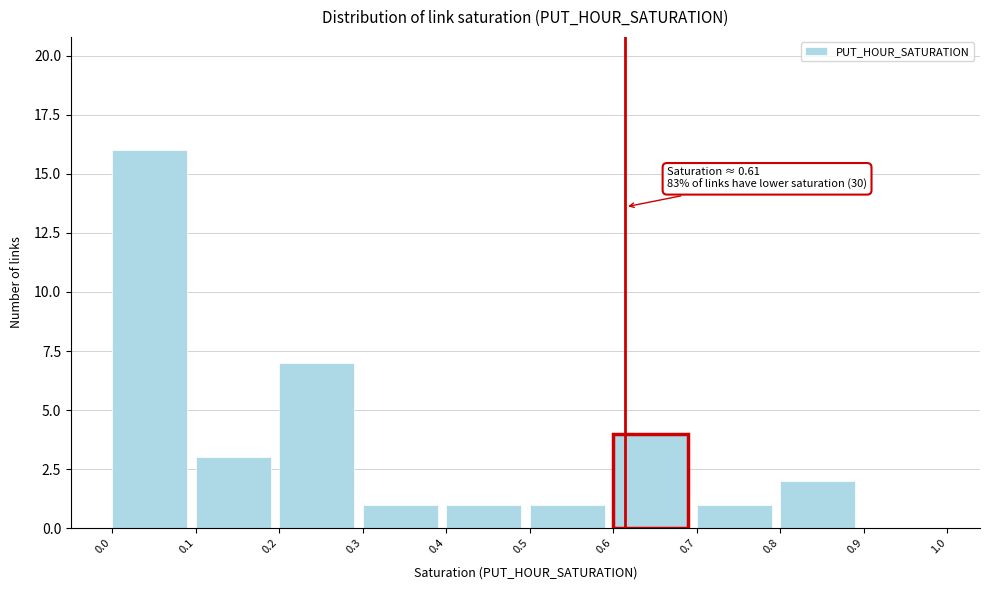

Reading left to right, list all the values displayed in this chart.

0.0=16	0.1=3	0.2=7	0.3=1	0.4=1	0.5=1	0.6=4	0.7=1	0.8=2	0.9=0